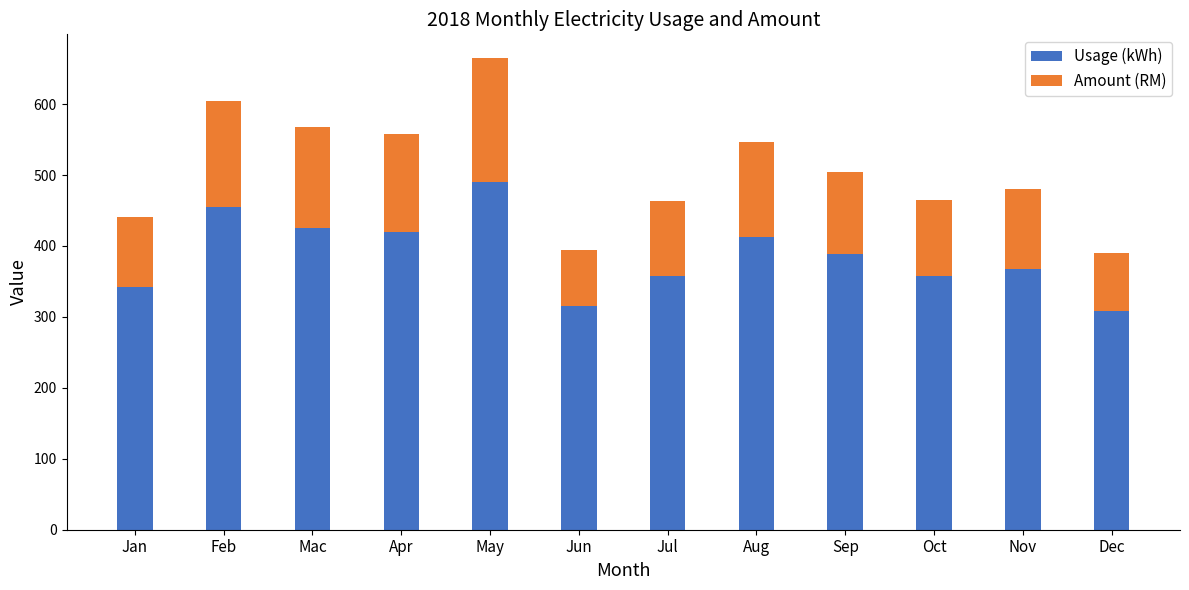

The Usage (kWh) series shows 342.0 at Jan. True or false?

True